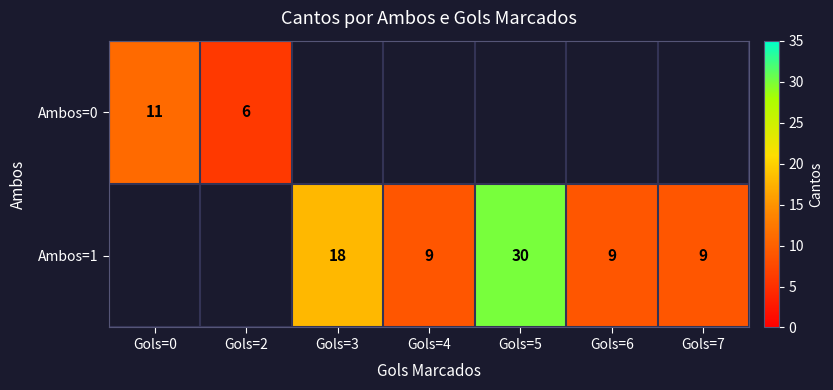

What is the maximum value for Ambos=0?

11.0